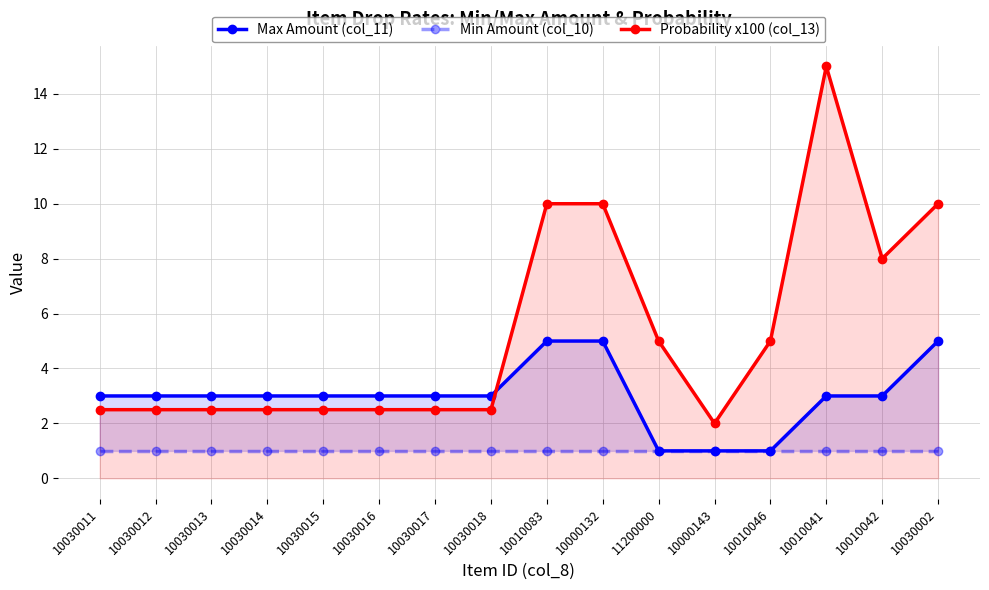

How many intersections are there between Probability x100 (col_13) and Max Amount (col_11)?

1